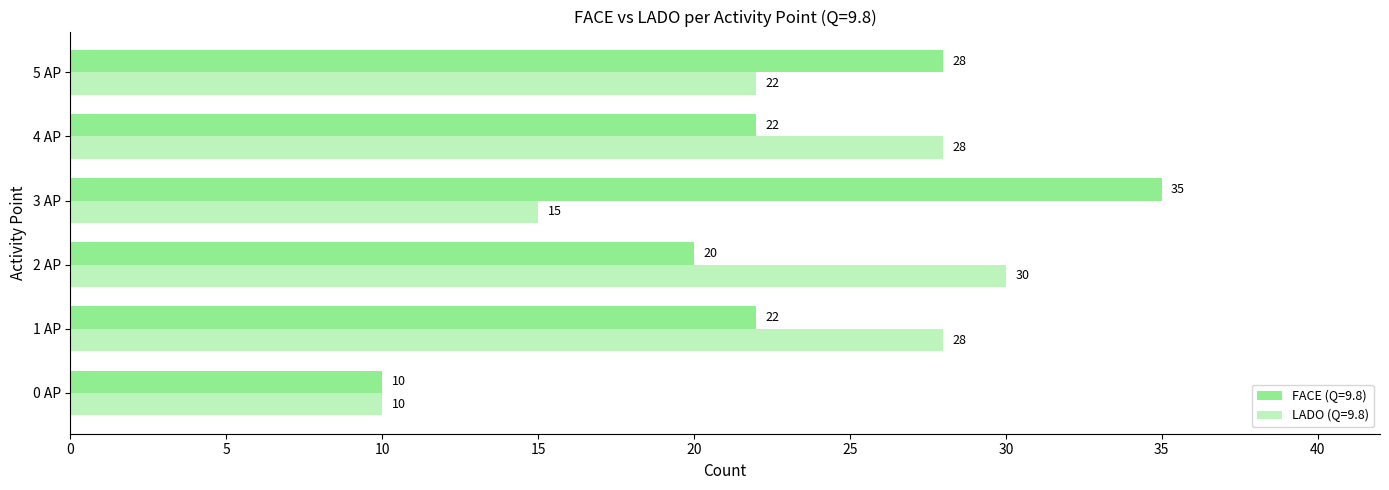

What is the label of the 2nd bar from the left?

1 AP